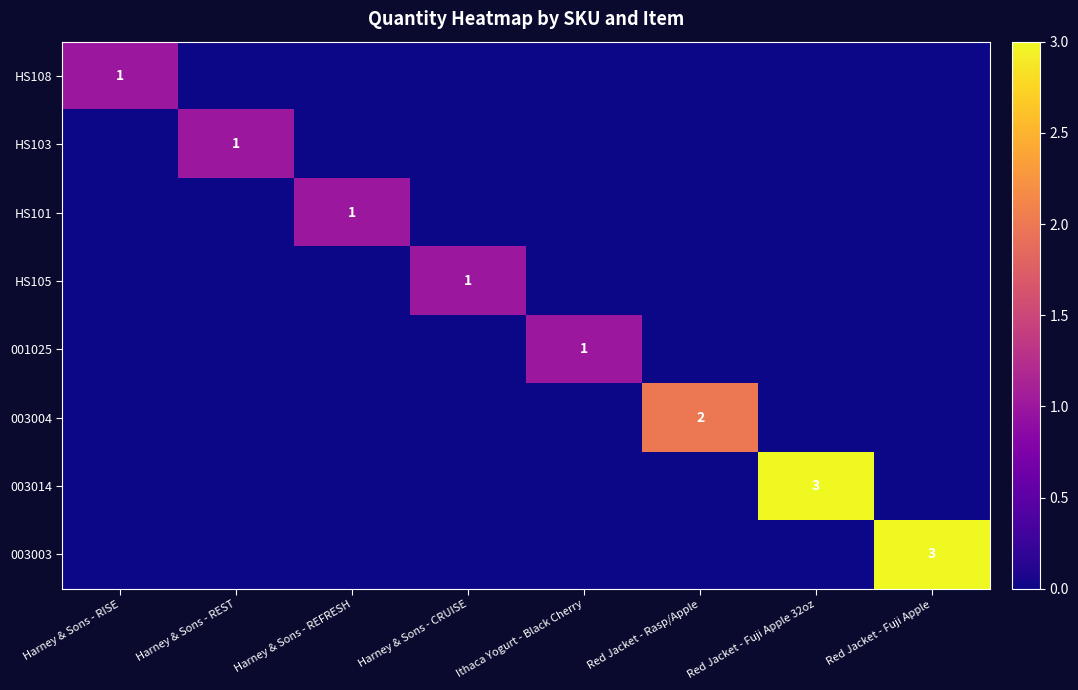

The value of HS108 at Harney & Sons - RISE is 0. True or false?

False